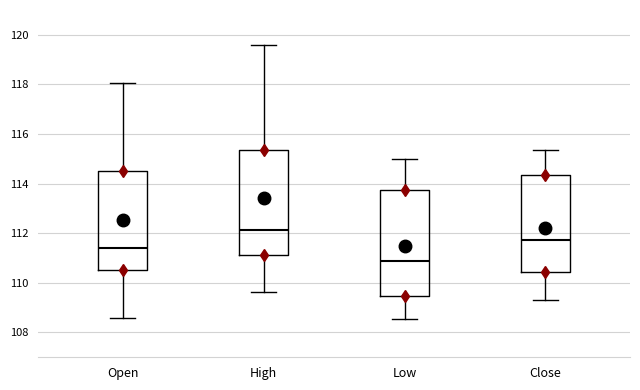

Reading left to right, read every box against the y-axis: the position of its median line, the range the box covers, and the ends of its whiskers. The values are not printed on the chart, so give them approximately, as read against the axis.

Open: median 111.4, box 110.6 to 114.6, whiskers 108.6 to 118.0
High: median 112.2, box 111.2 to 115.4, whiskers 109.6 to 119.6
Low: median 110.8, box 109.4 to 113.8, whiskers 108.6 to 115.0
Close: median 111.8, box 110.4 to 114.4, whiskers 109.4 to 115.4